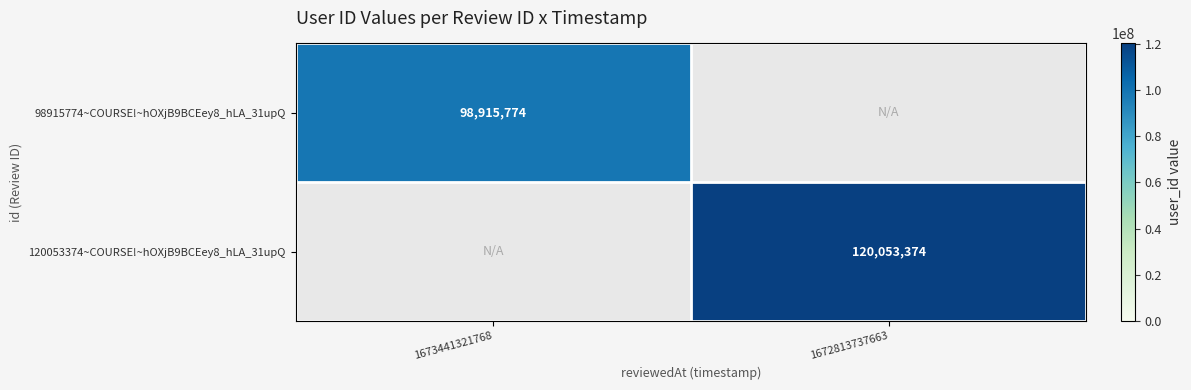

The 120053374~COURSE!~hOXjB9BCEey8_hLA_31upQ series shows 120053374 at 1672813737663. True or false?

True